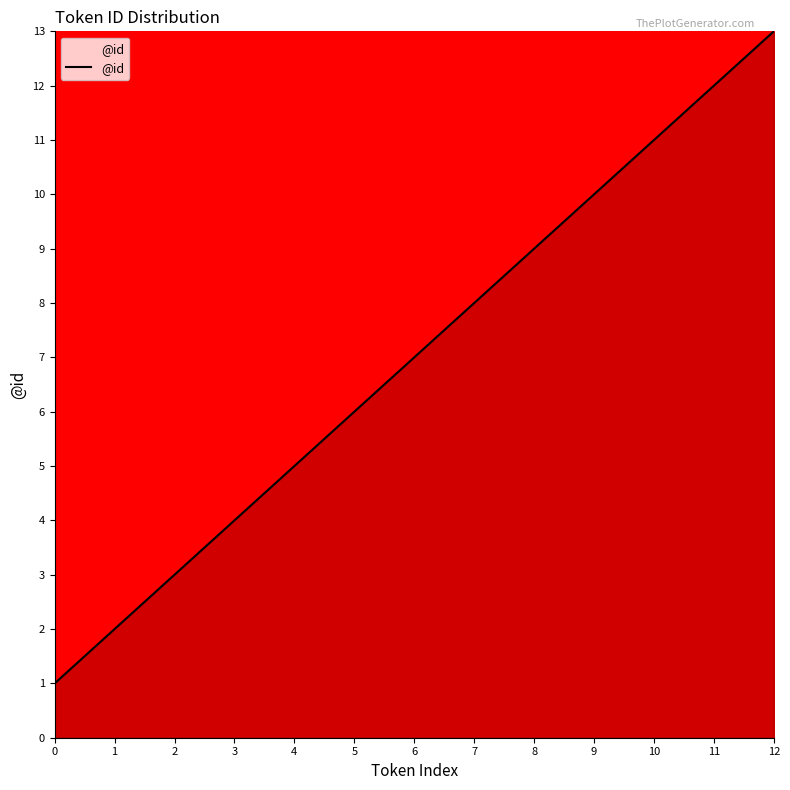

Which has a higher value, 2 or 11?

11